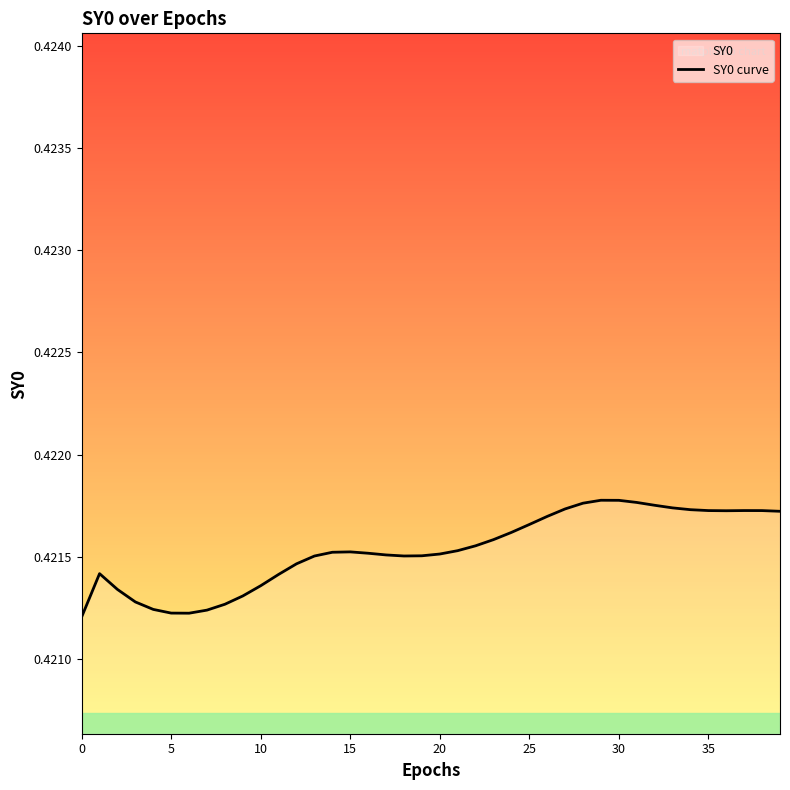

How many lines are shown in the chart?

1